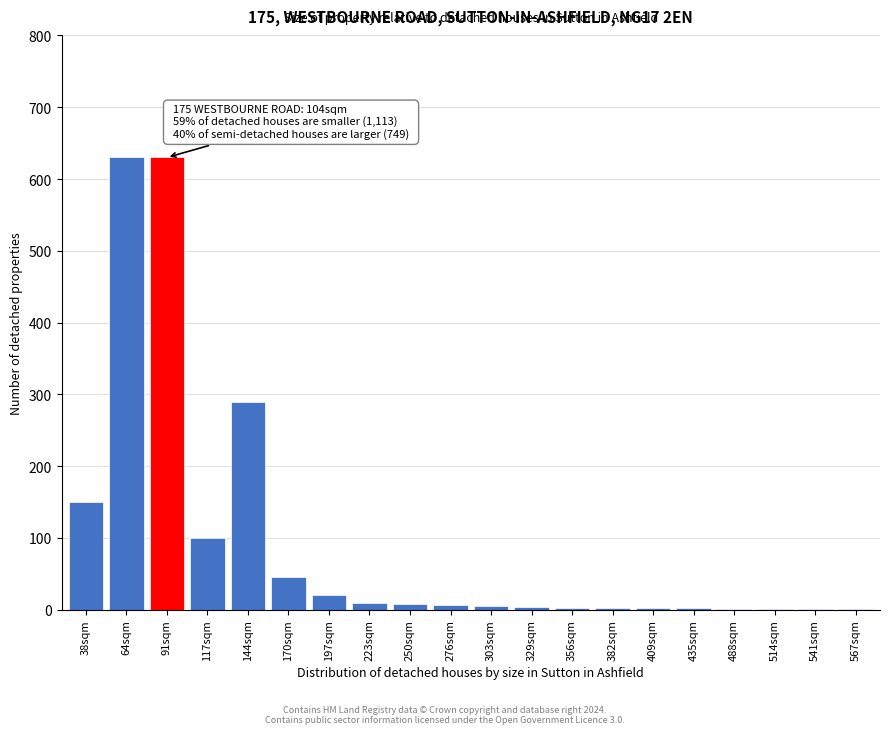

What is the greatest value displayed?

630